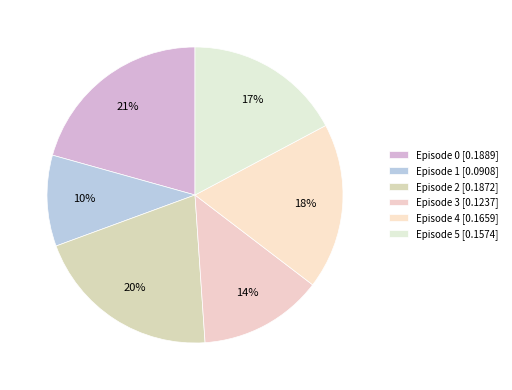

Does any single category account for the majority?

No